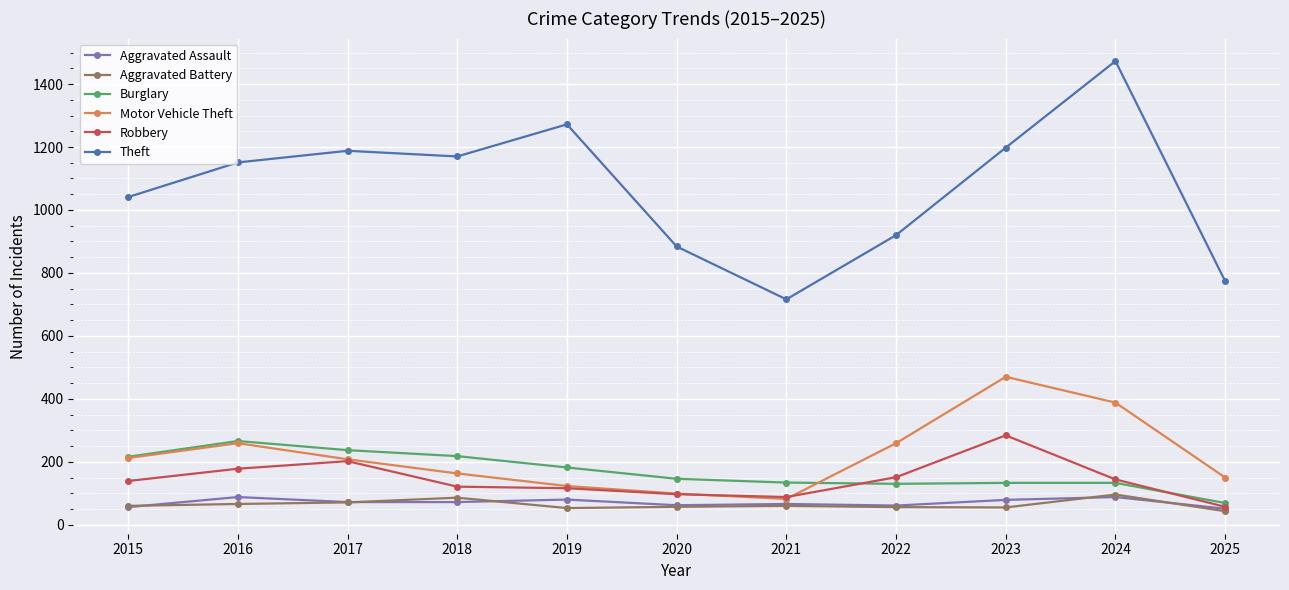

True or false: Theft has more than 1 interior local peaks.

True